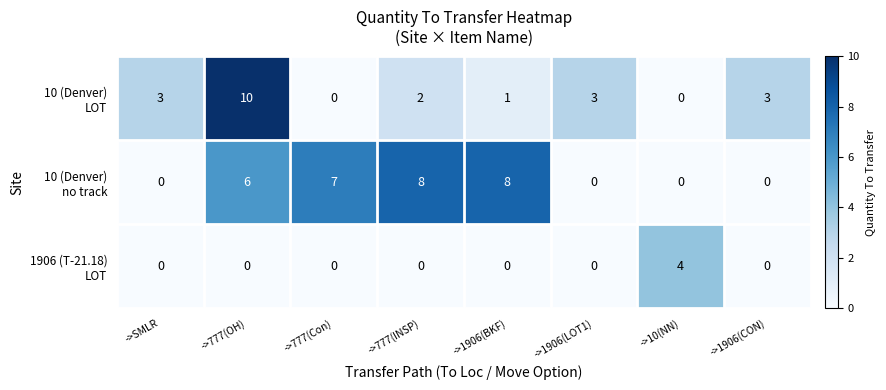

At which category is the sum across all series the highest?

->777(OH)